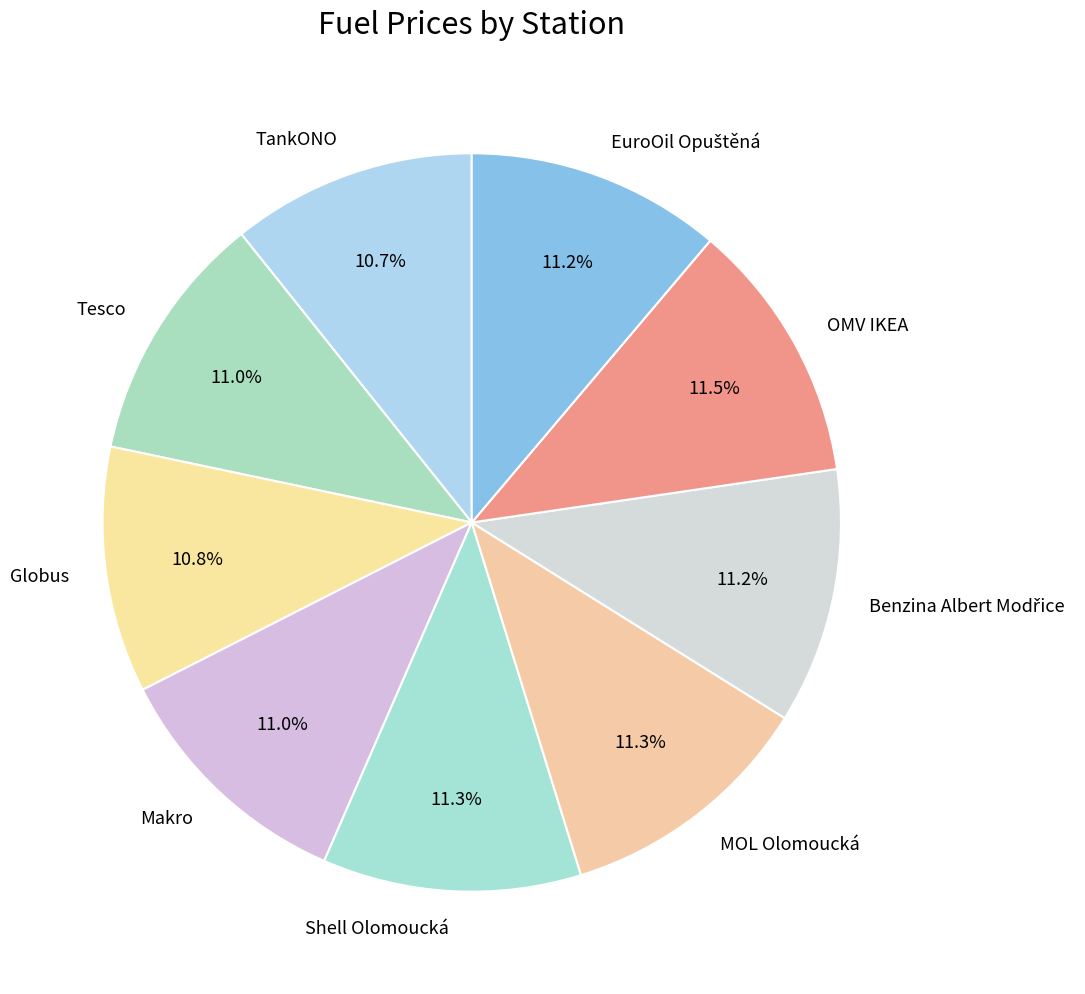

To the nearest percent, what is the combined percentage of Tesco and Globus?

22%